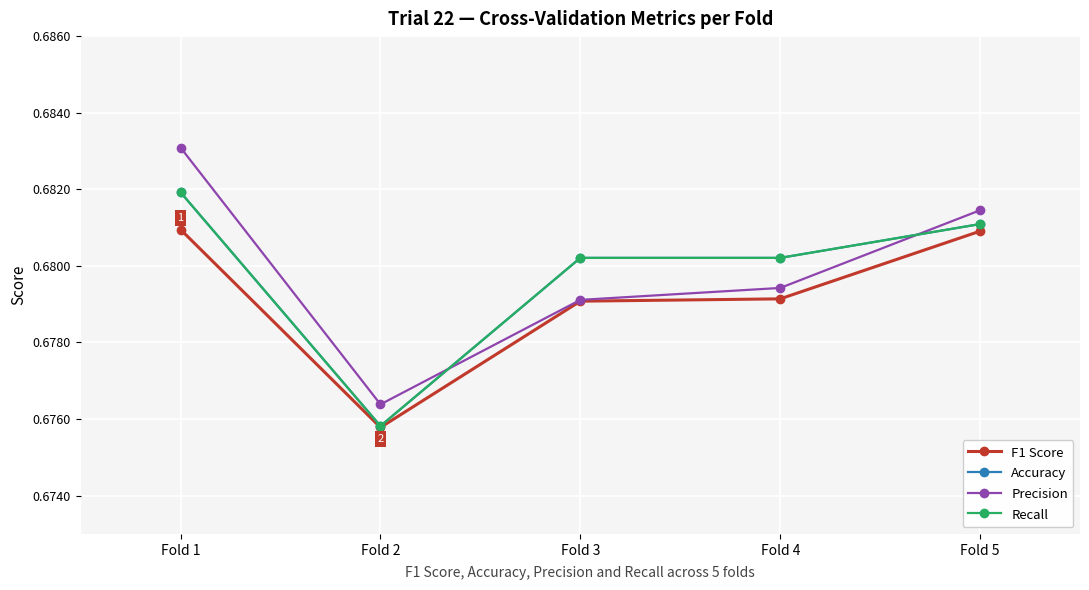

Which series changed the most between Fold 2 and Fold 3?

Accuracy